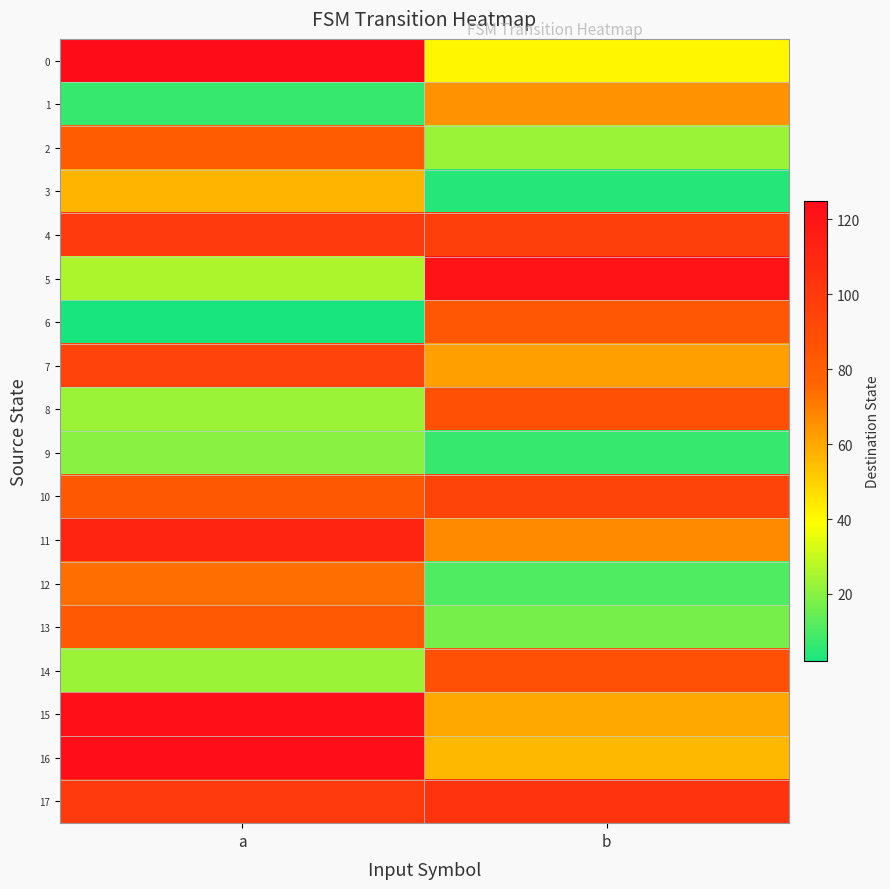

Which series has the largest total across all categories?

17